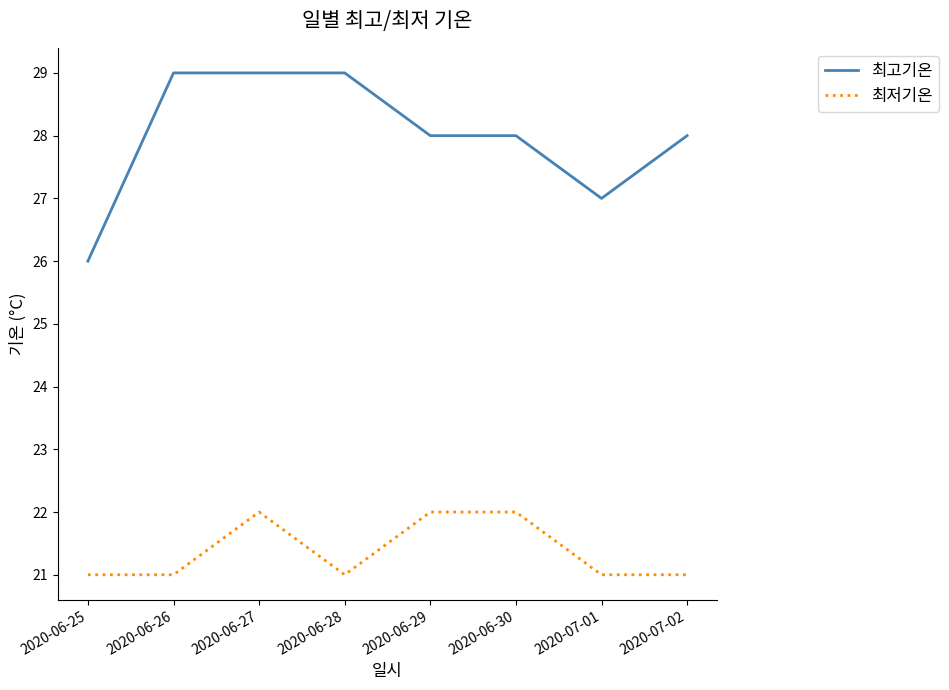

What position from the left is 2020-06-30?

6